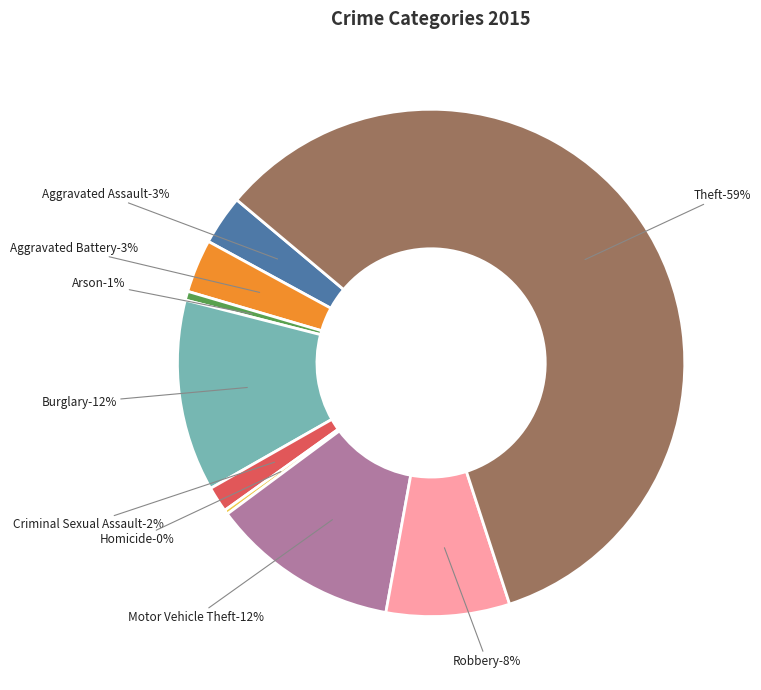

Between Aggravated Battery and Burglary, which is larger?

Burglary